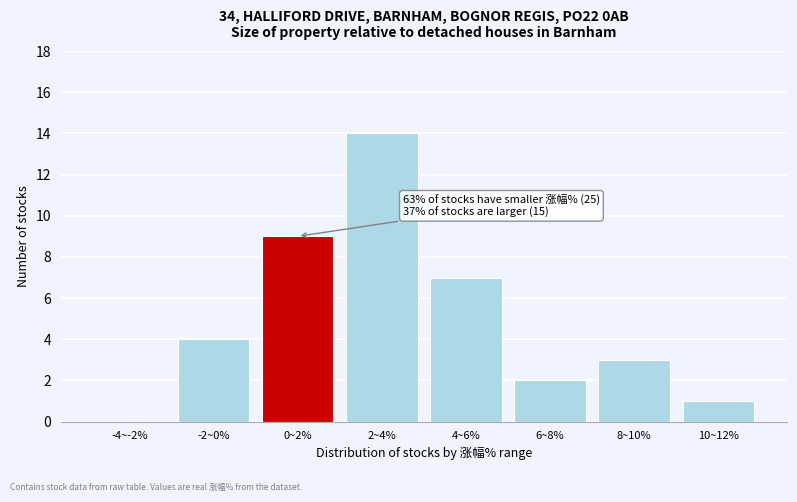

Reading left to right, what are all the values shown in this chart?

-4~-2%=0	-2~0%=4	0~2%=9	2~4%=14	4~6%=7	6~8%=2	8~10%=3	10~12%=1